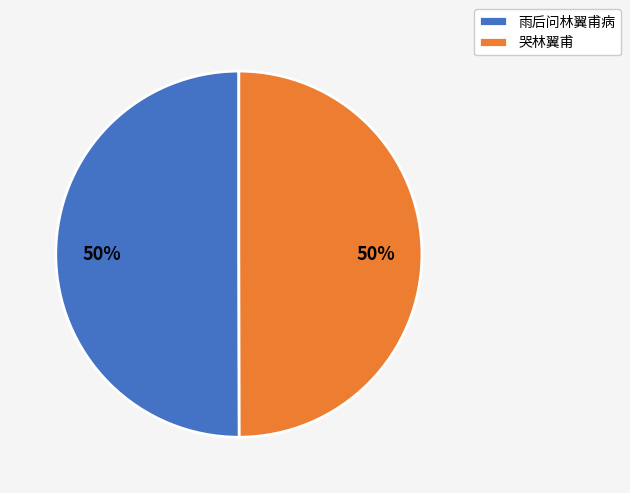

To the nearest percent, what is the average slice percentage?

50%